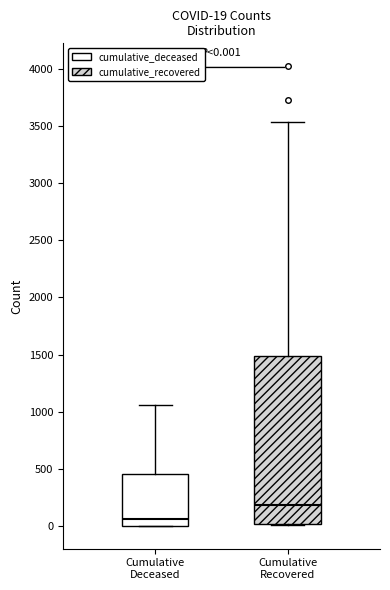

Which box has the lowest median line?

Cumulative Deceased